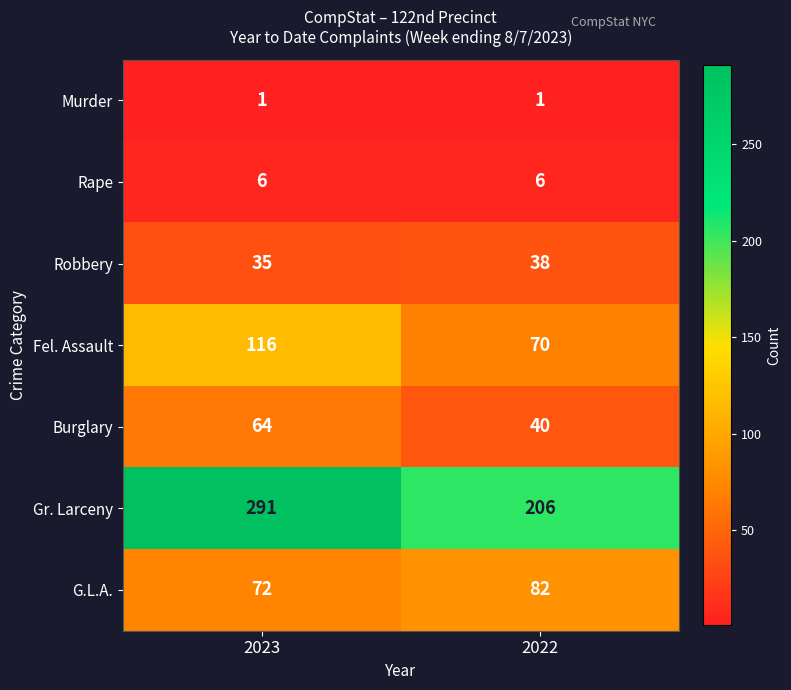

Reading right to left, extract all data points from this chart.

Murder: 1	1
Rape: 6	6
Robbery: 38	35
Fel. Assault: 70	116
Burglary: 40	64
Gr. Larceny: 206	291
G.L.A.: 82	72